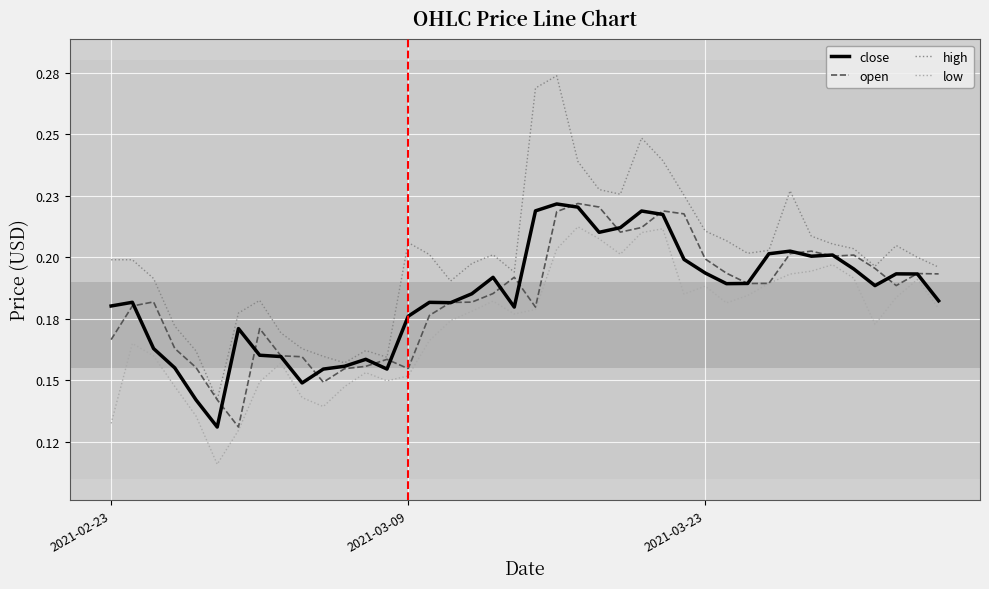

Does the chart display data point markers on the line(s)?

No